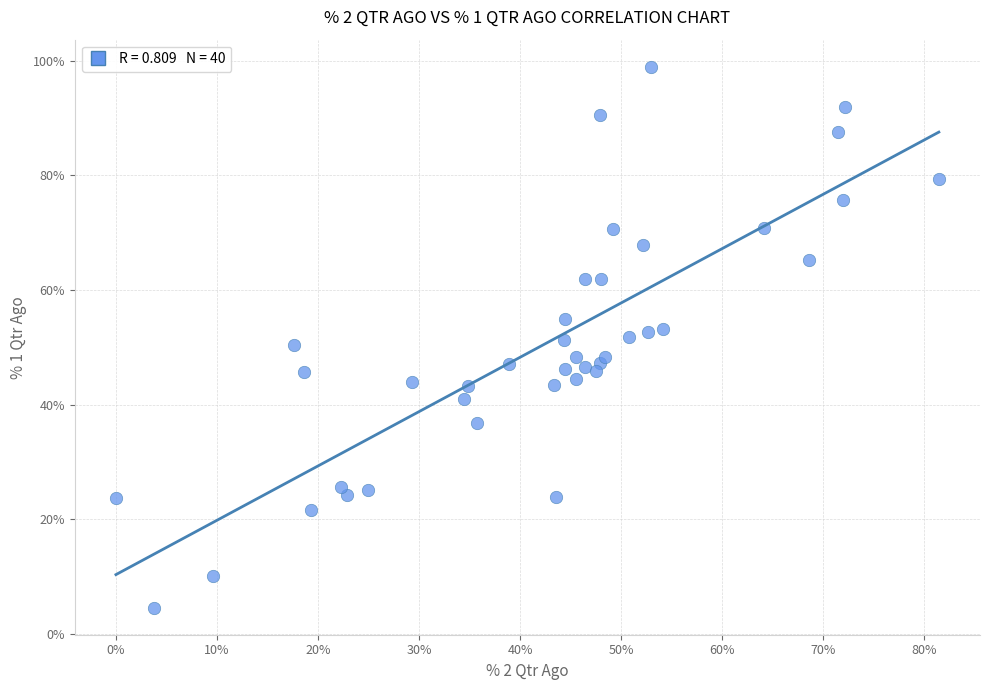

What is the range of Y values (max minus min)?

94.3